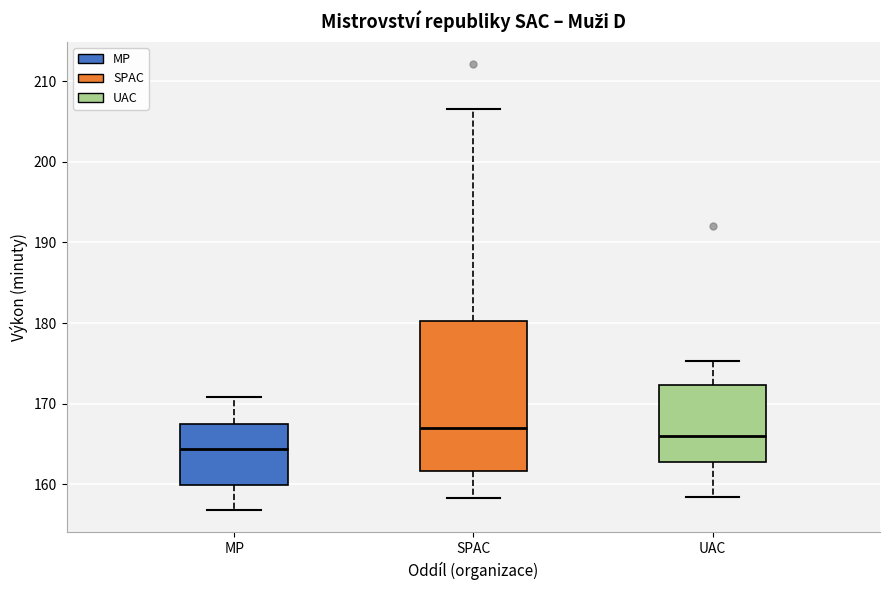

Reading left to right, transcribe this box plot: for each box, give where its median line is, the range the box spans, and where its two whiskers end, as read against the y-axis. The values are not printed on the chart, so give them approximately, as read against the axis.

MP: median 164, box 160 to 167, whiskers 157 to 171
SPAC: median 167, box 162 to 180, whiskers 158 to 206
UAC: median 166, box 163 to 172, whiskers 158 to 175